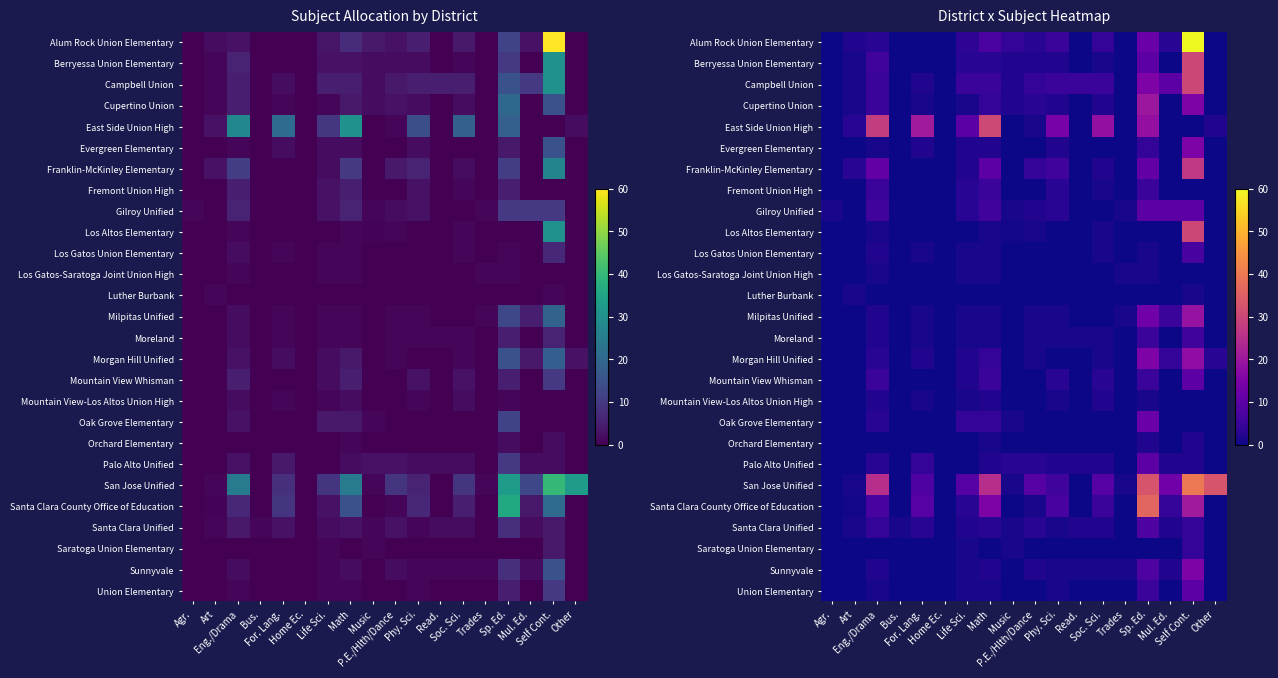

How many series are shown in this chart?

27